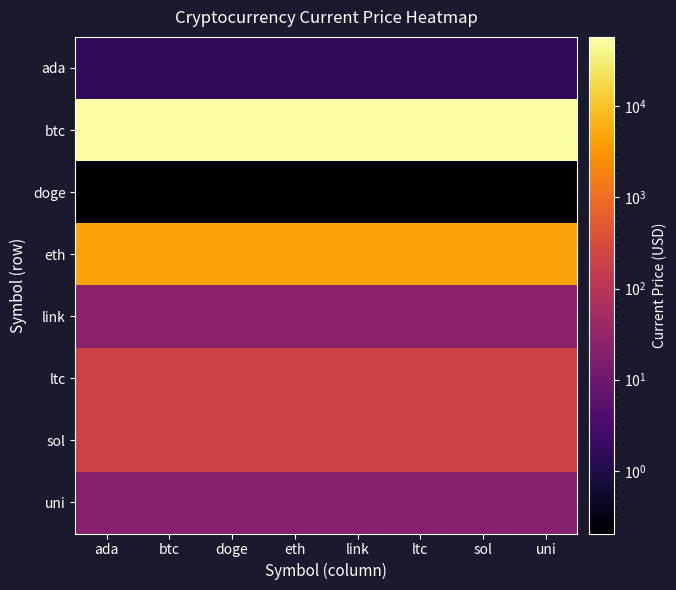

Between ada and uni, which series saw the biggest shift?

ada